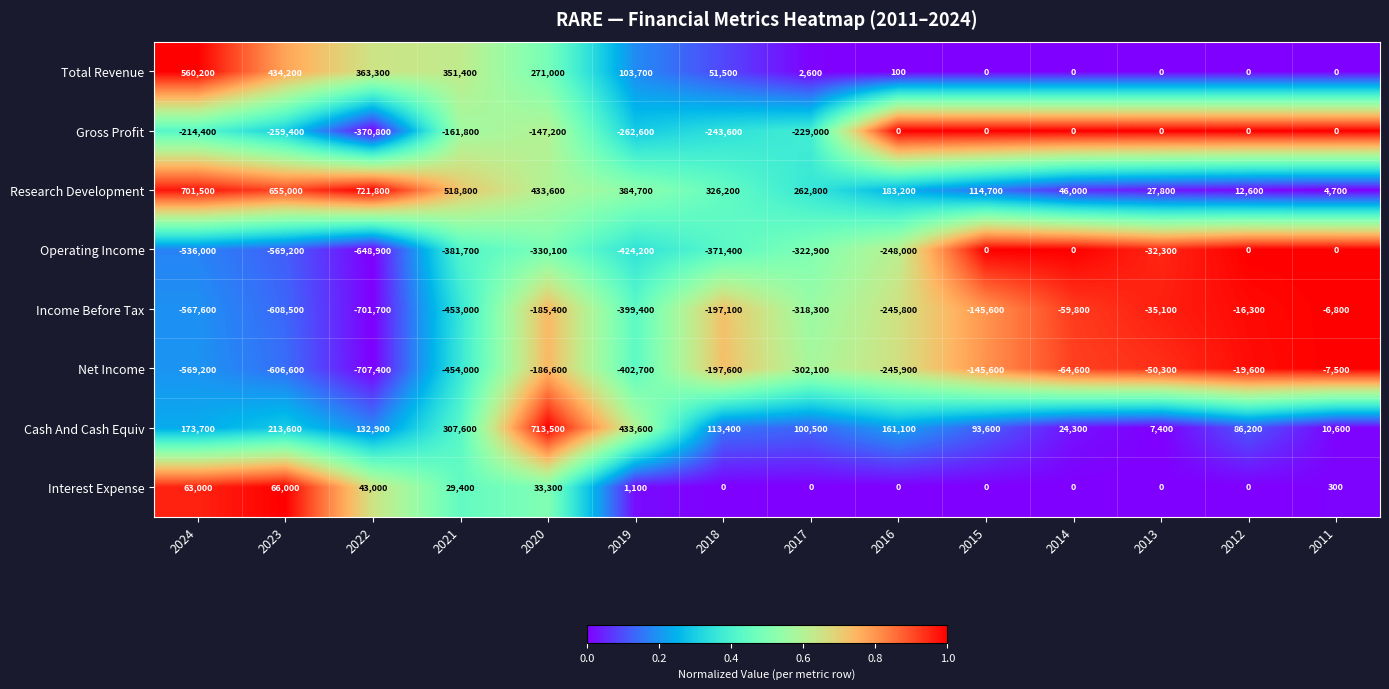

At which label does Interest Expense reach its peak?

2023